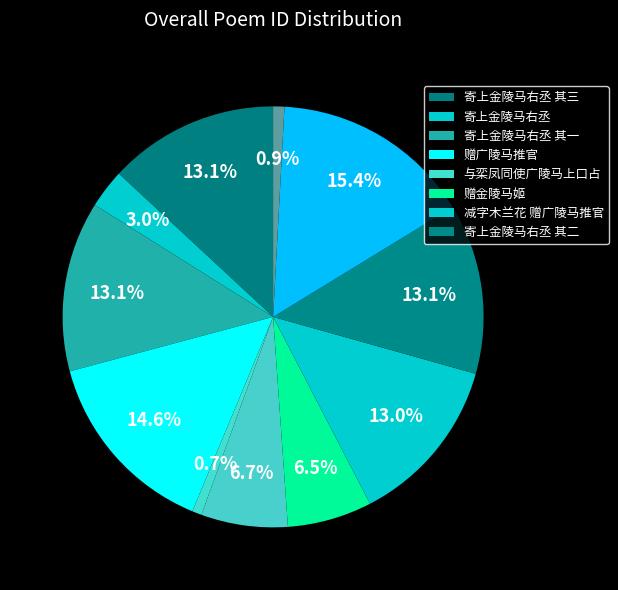

What is the largest slice in the pie chart?

寄上金陵马右丞